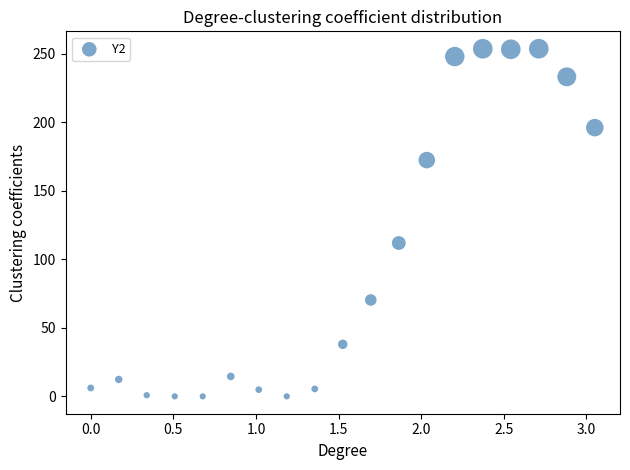

What Y value in the scatter plot is closest to 126?

112.0